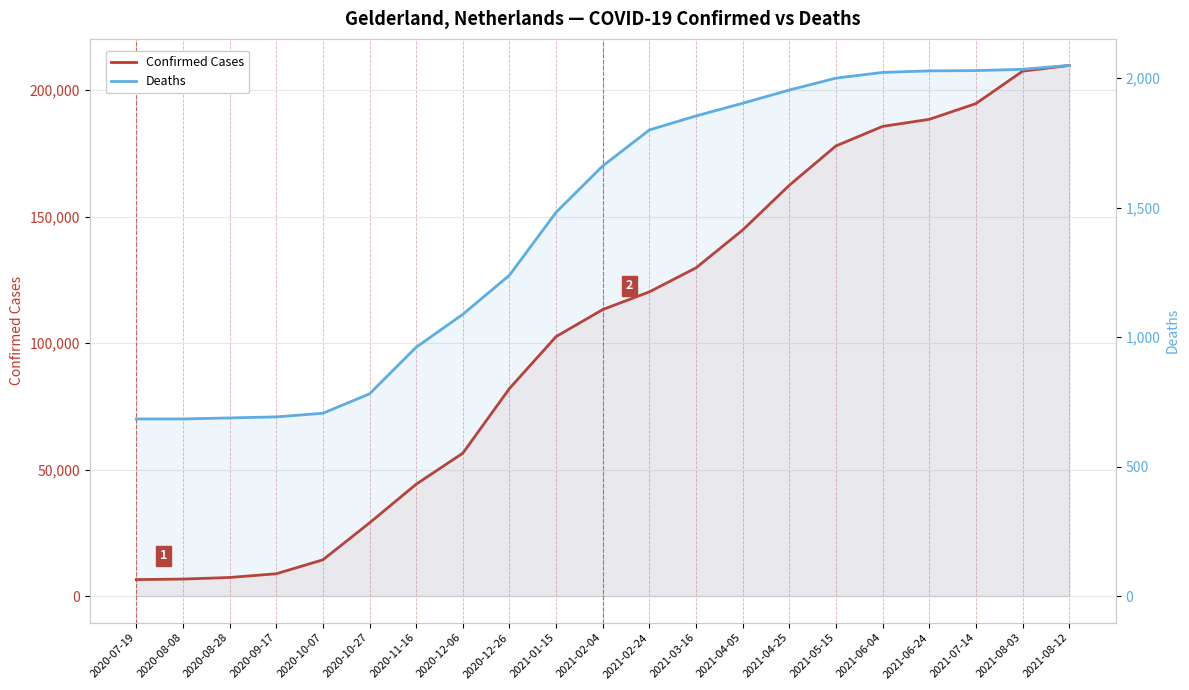

True or false: Deaths has more than 2 points higher than both neighbors.

False